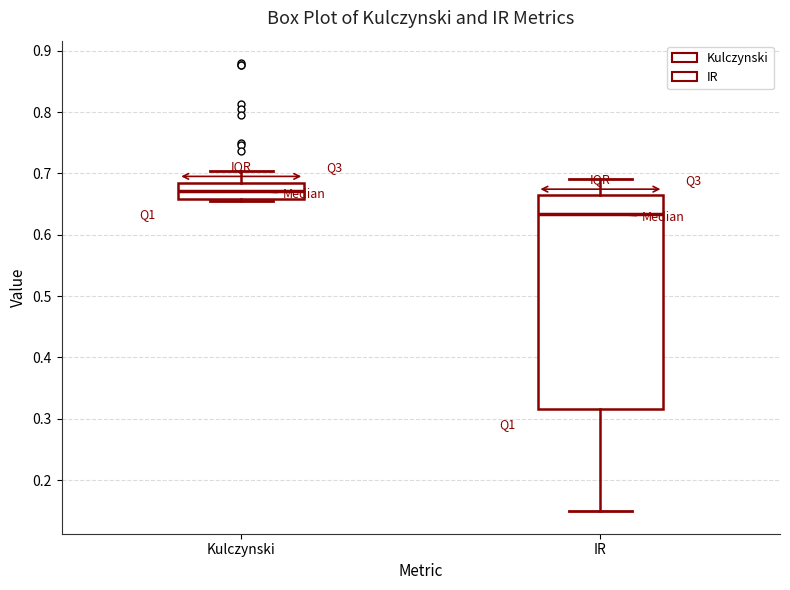

Reading left to right, transcribe this box plot: for each box, give where its median line is, the range the box spans, and where its two whiskers end, as read against the y-axis. The values are not printed on the chart, so give them approximately, as read against the axis.

Kulczynski: median 0.67, box 0.66 to 0.69, whiskers 0.65 to 0.70
IR: median 0.63, box 0.32 to 0.66, whiskers 0.15 to 0.69